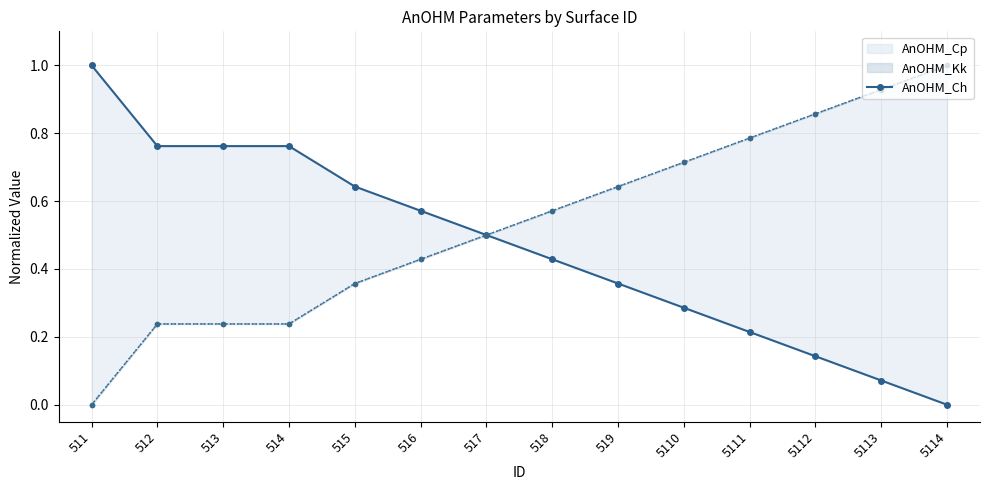

How many values are above zero?

13